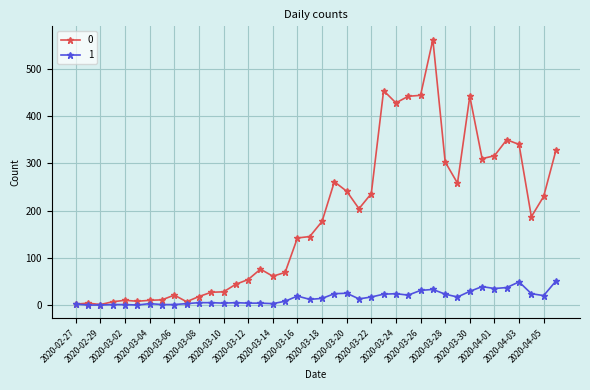

True or false: 0 has more than 2 interior local peaks.

True